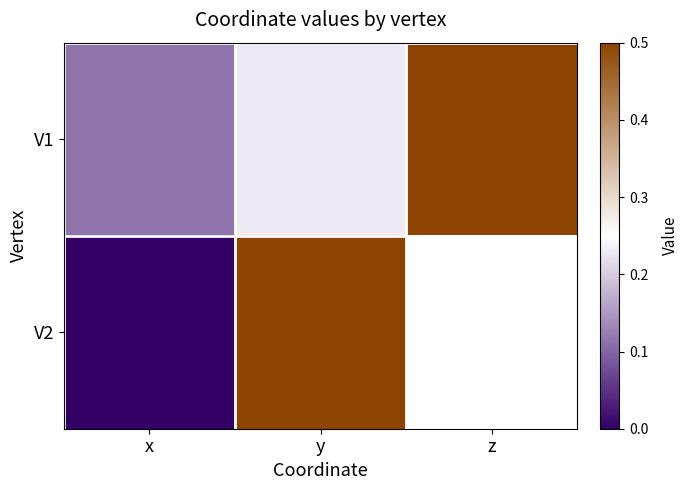

Between x and y, which is larger?

y